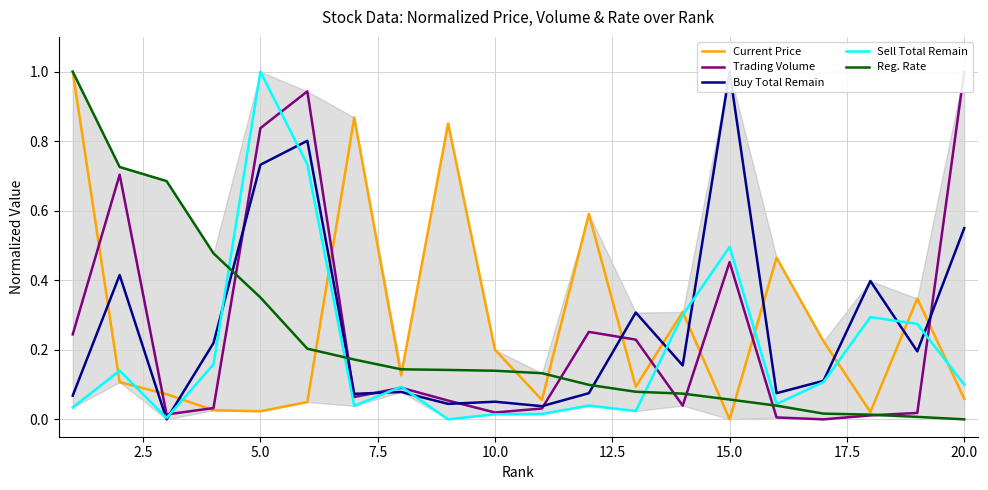

Which series has the largest total across all categories?

Current Price